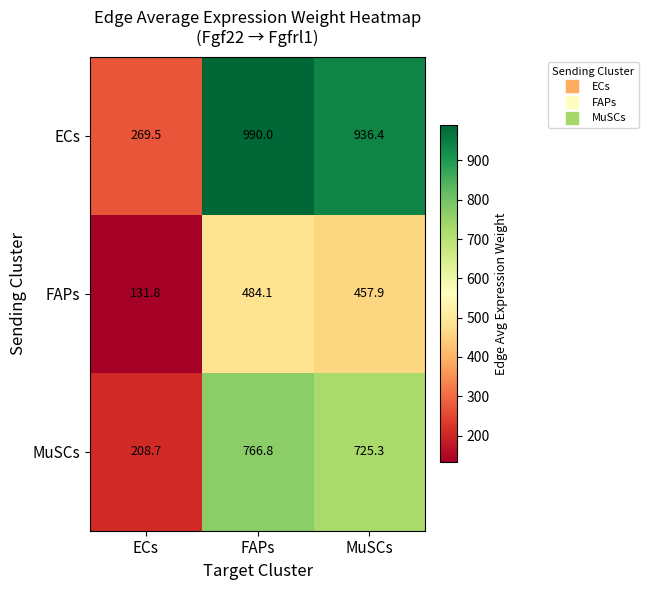

Which label corresponds to the largest value in the chart?

FAPs